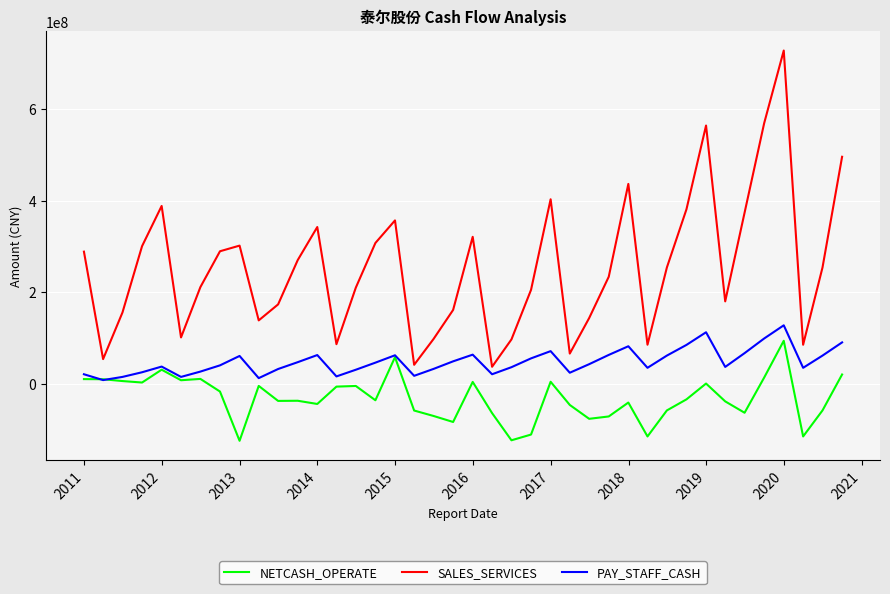

What is the minimum value for NETCASH_OPERATE?

-124129118.7